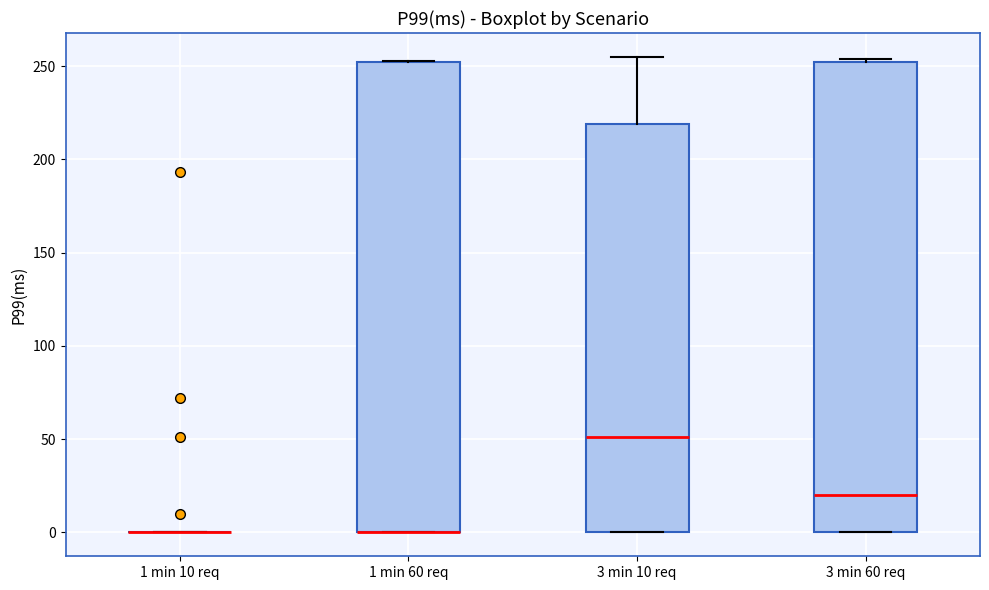

Where is the lower edge of the box for 3 min 60 req on the y-axis? The values are not printed on the chart, so give them approximately, as read against the axis.

0